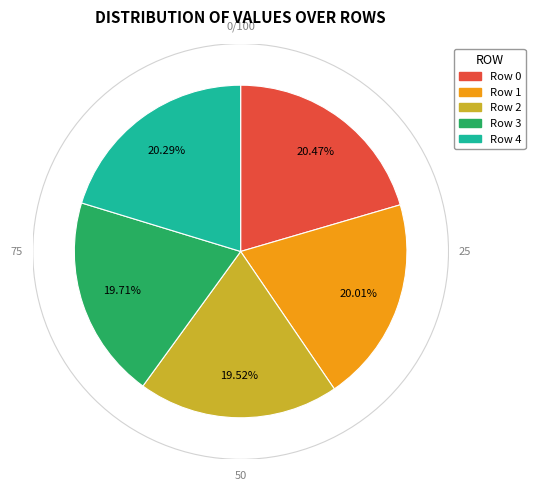

To the nearest percent, what portion does Row 4 represent?

20%